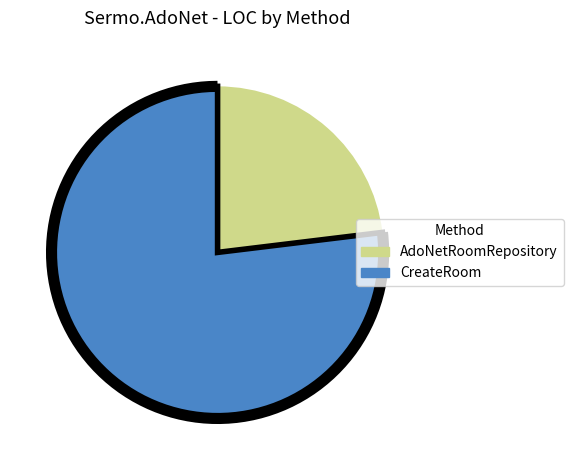

Which slice represents more than half of the pie?

CreateRoom